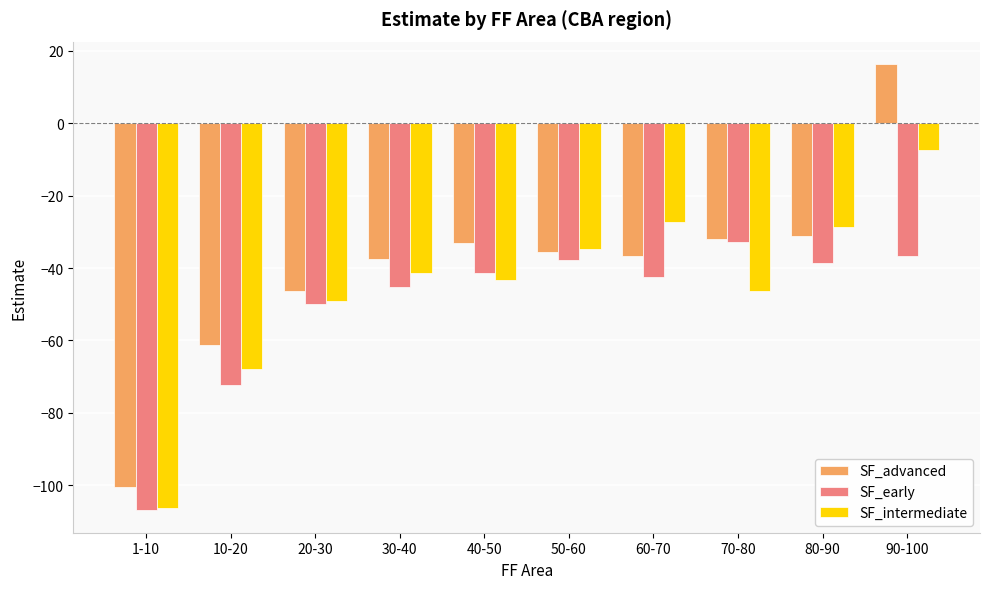

Which series has the largest total across all categories?

SF_advanced